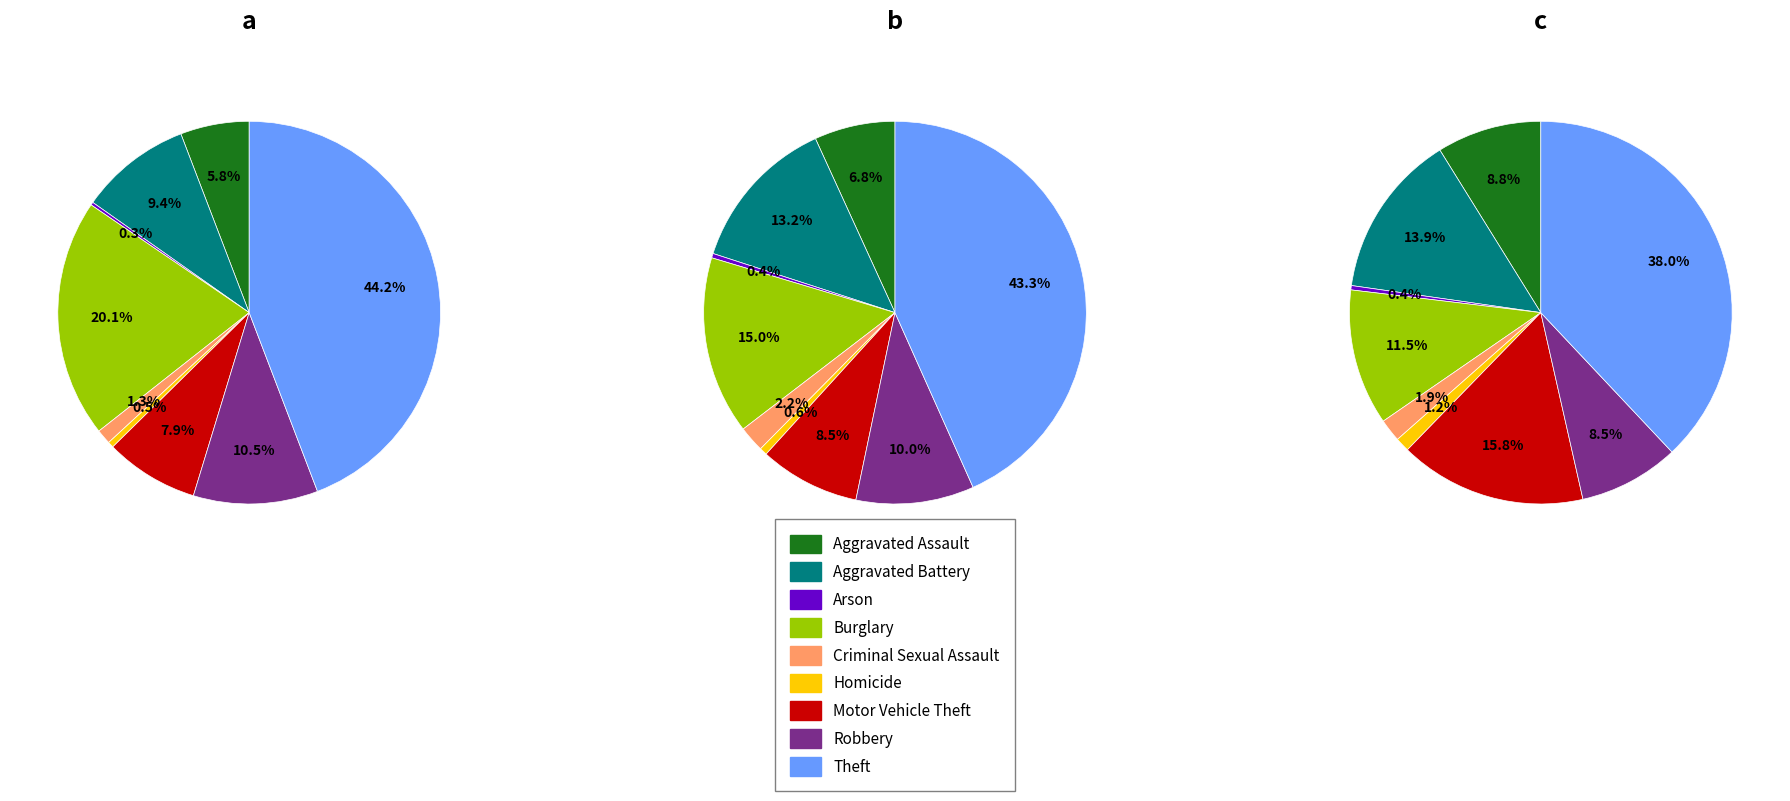

Count the number of slices in the pie.

9